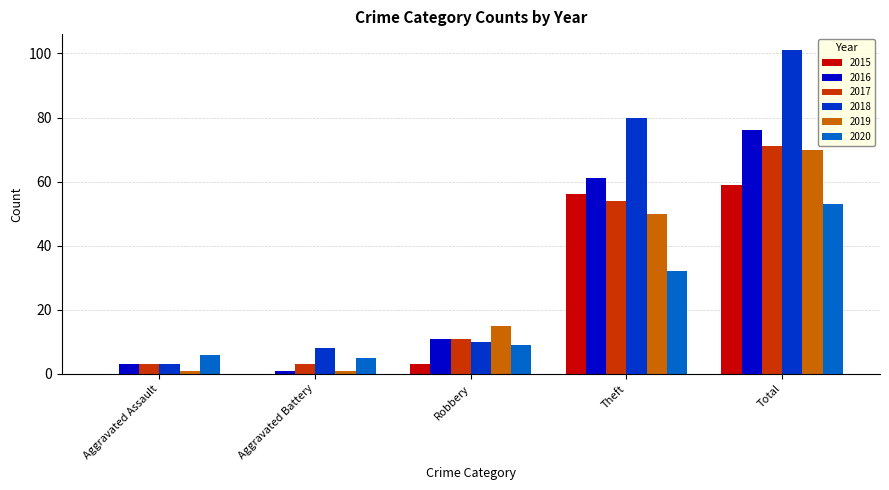

Reading left to right, extract all data points from this chart.

2015: 0	0	3	56	59
2016: 3	1	11	61	76
2017: 3	3	11	54	71
2018: 3	8	10	80	101
2019: 1	1	15	50	70
2020: 6	5	9	32	53